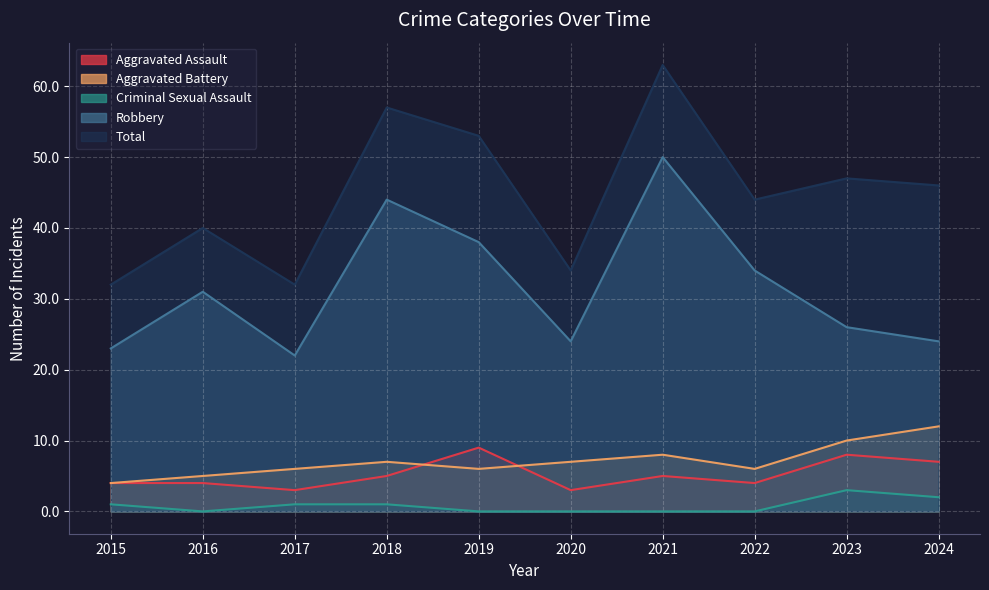

The value of Aggravated Battery at 2017 is 6. True or false?

True